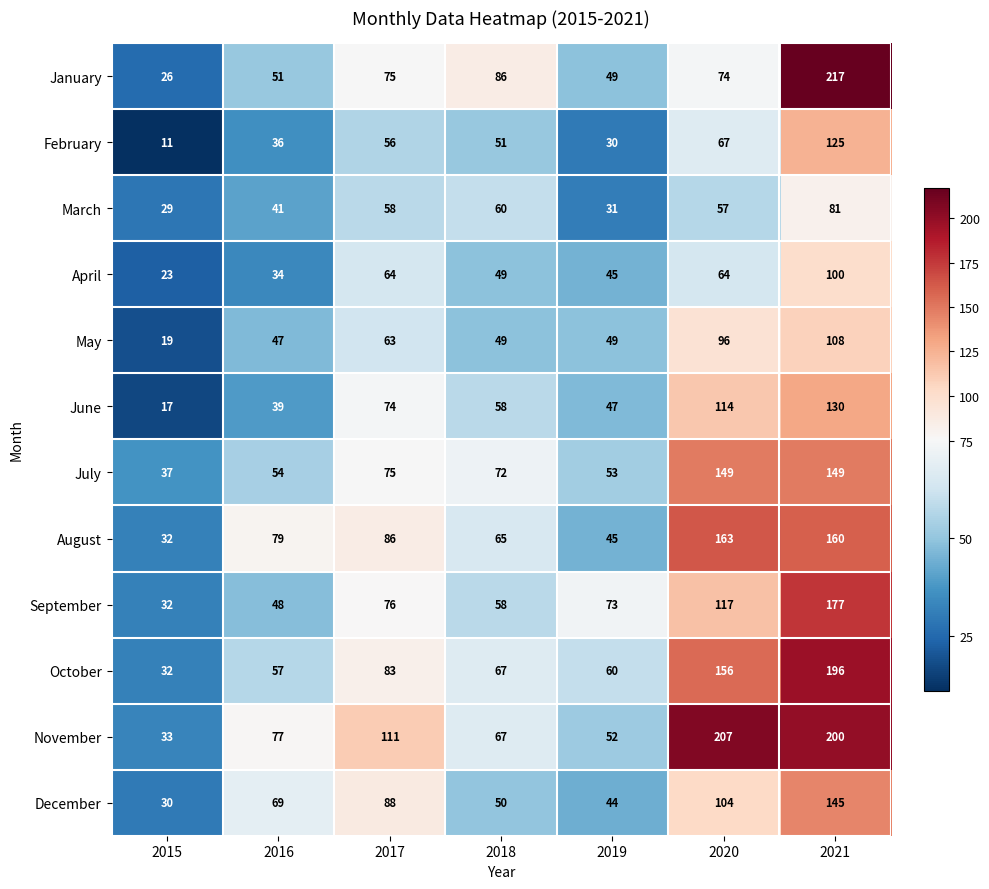

Is it true that May equals 96 at 2020?

True